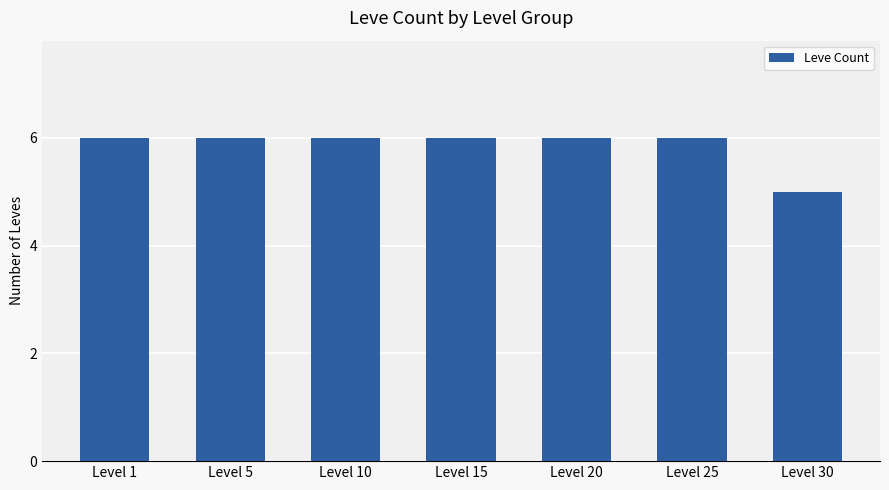

The chart shows a value of 10 at Level 10. True or false?

False